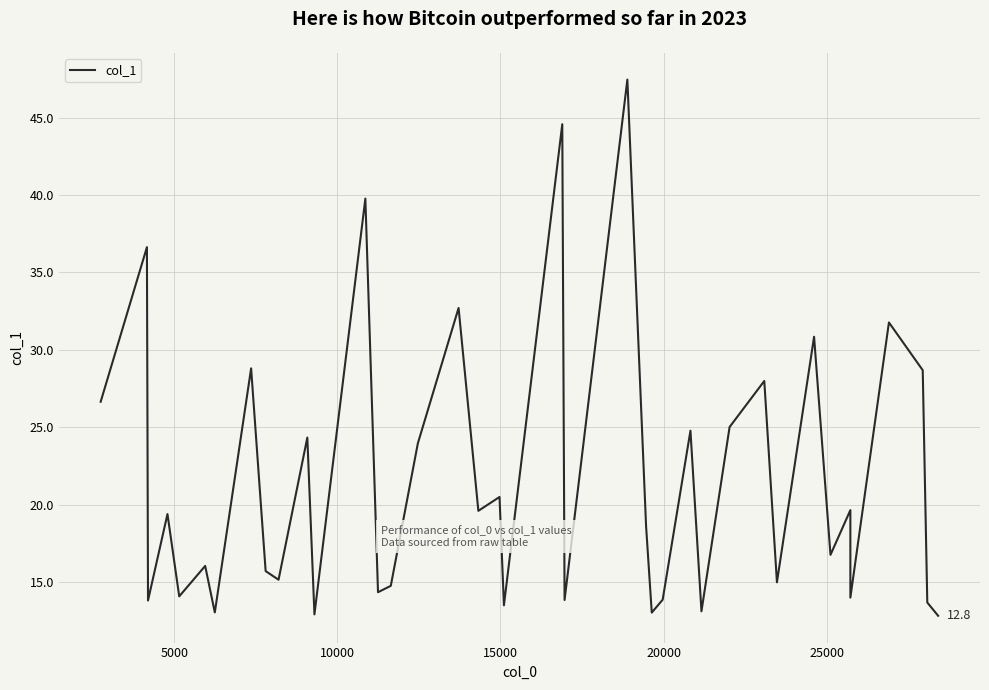

How many interior local peaks (higher than both neighbors) does the data have?

15